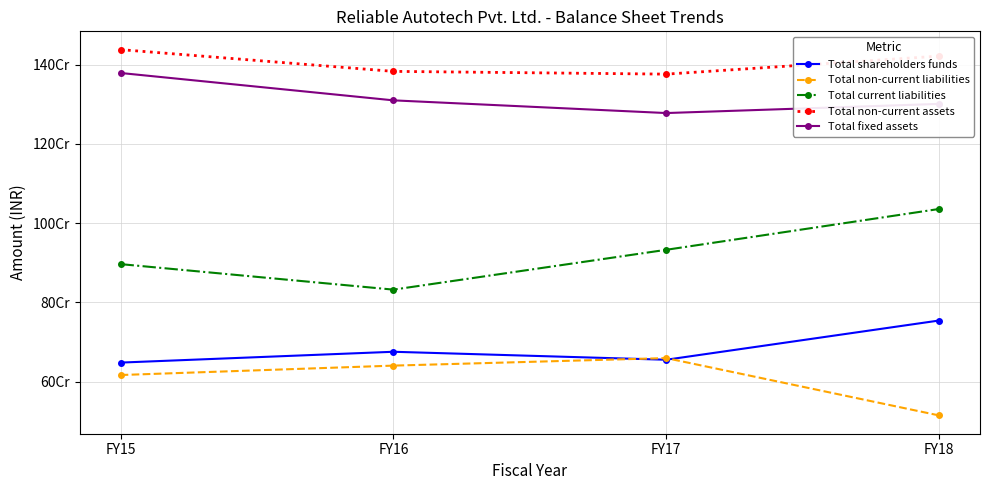

Which label corresponds to the smallest value in the chart?

FY18